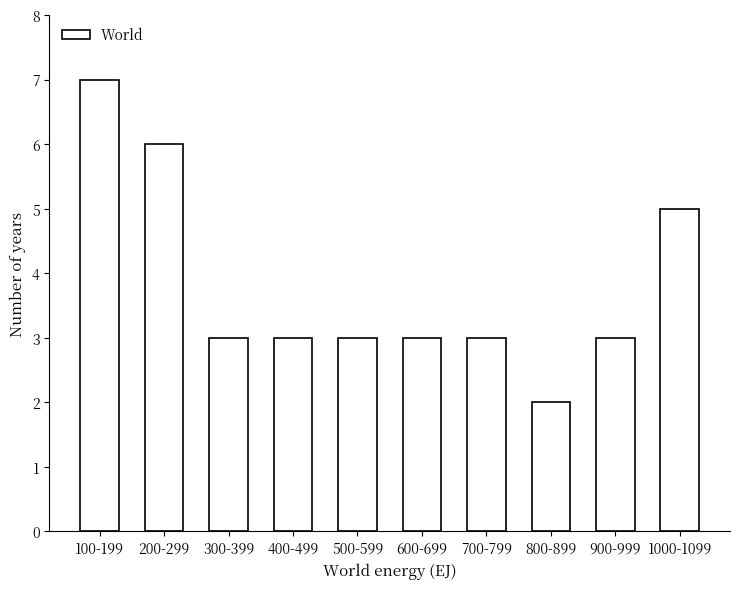

Reading left to right, transcribe all the data shown in this chart.

7	6	3	3	3	3	3	2	3	5